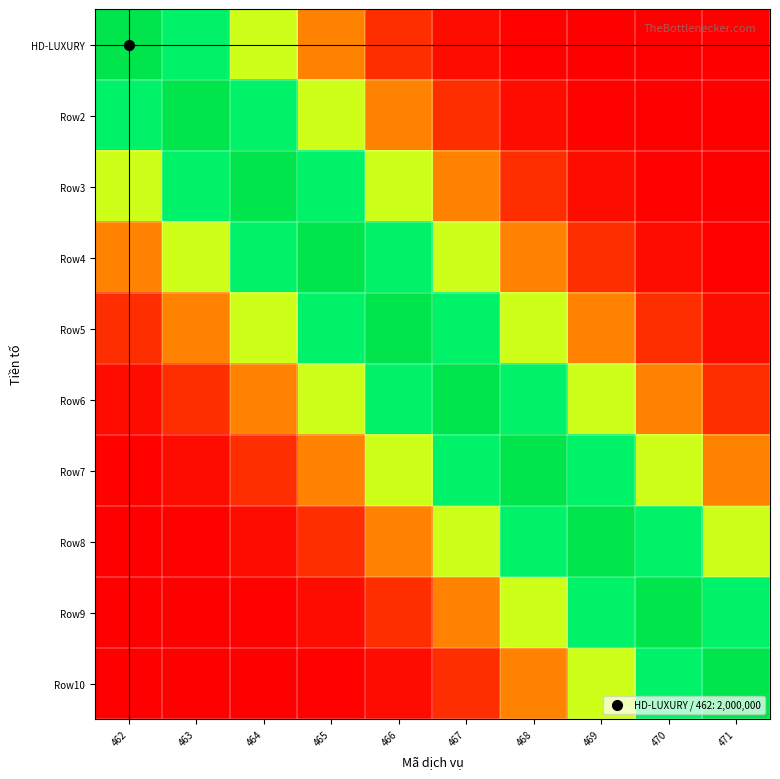

At which category is the sum across all series the highest?

466